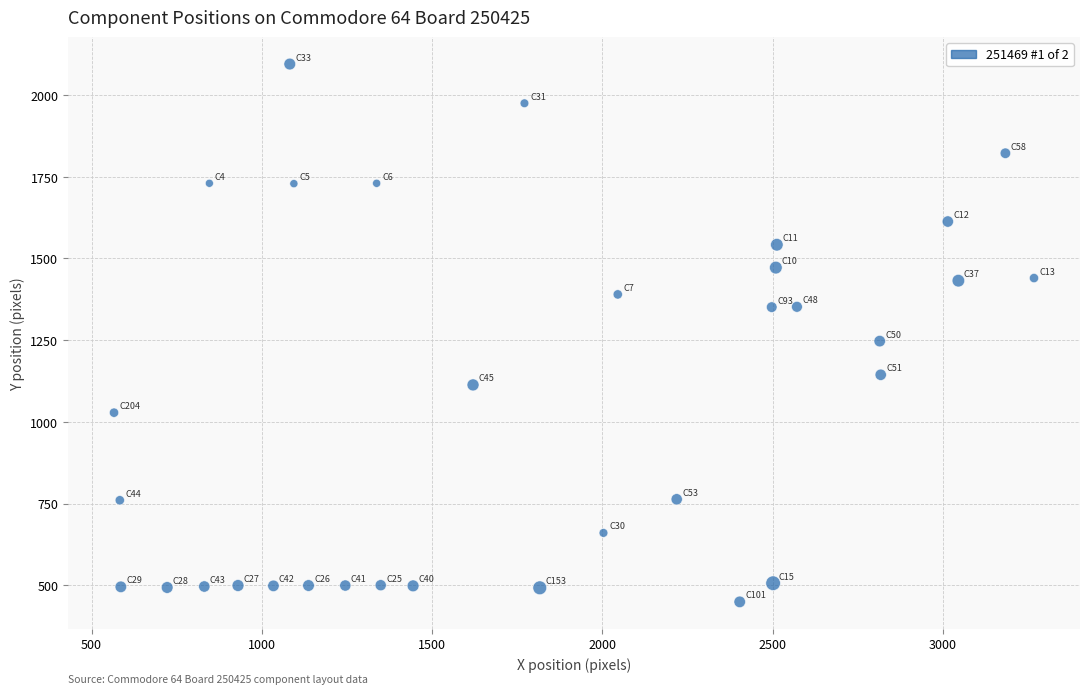

What Y value in the scatter plot is closest to 1272?

1247